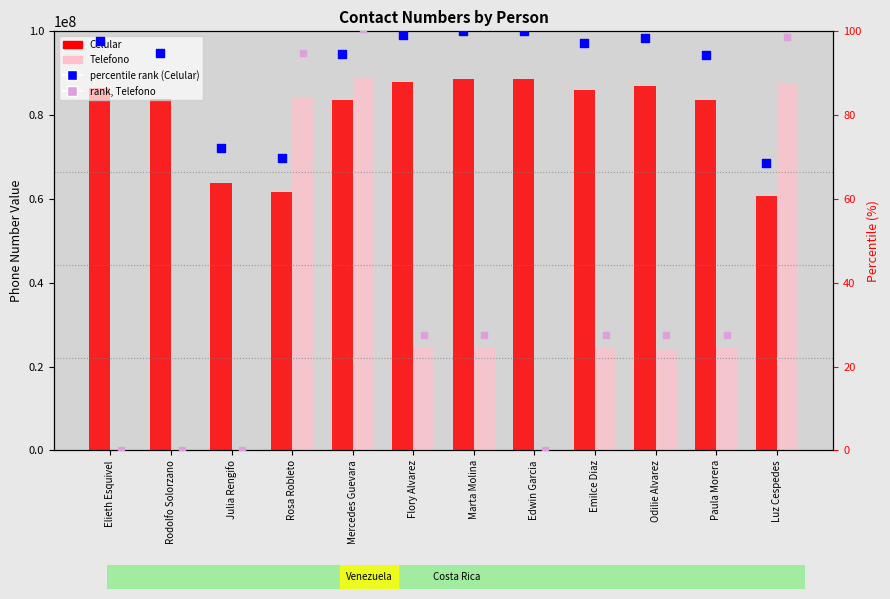

At which category is the sum across all series the highest?

Mercedes Guevara